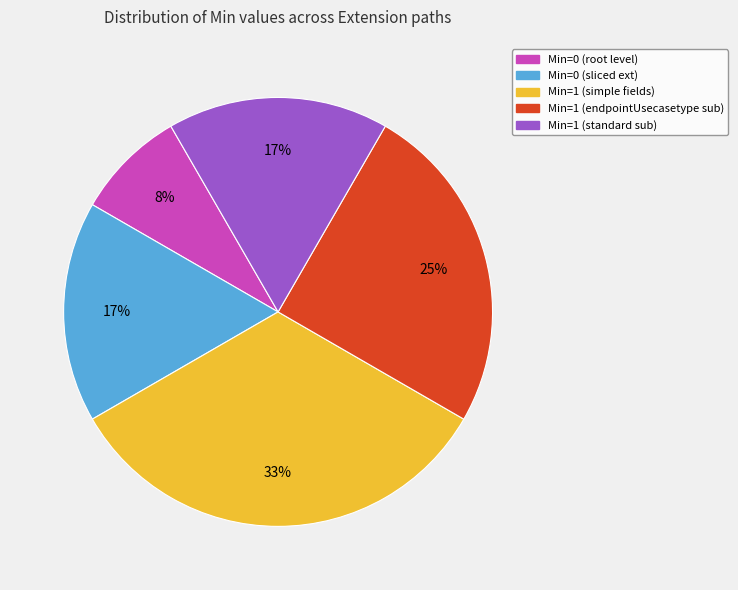

Does any single category account for the majority?

No